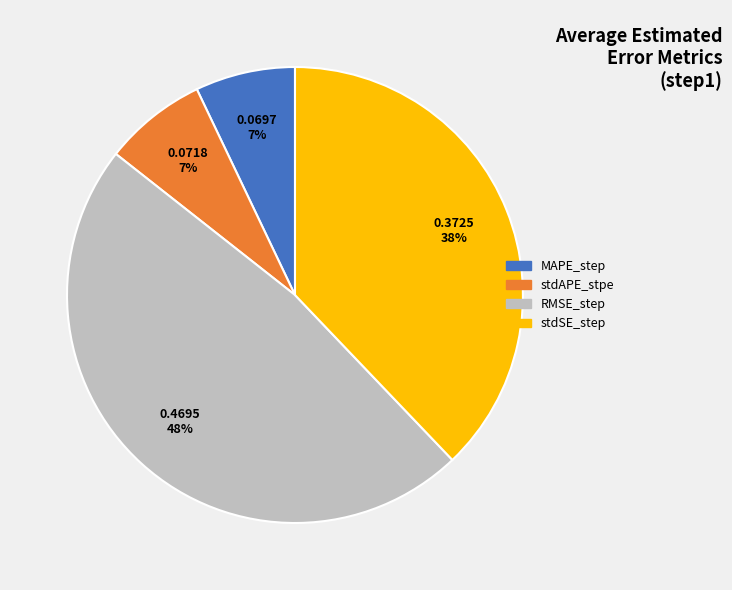

Is there any slice that represents more than half of the pie?

No